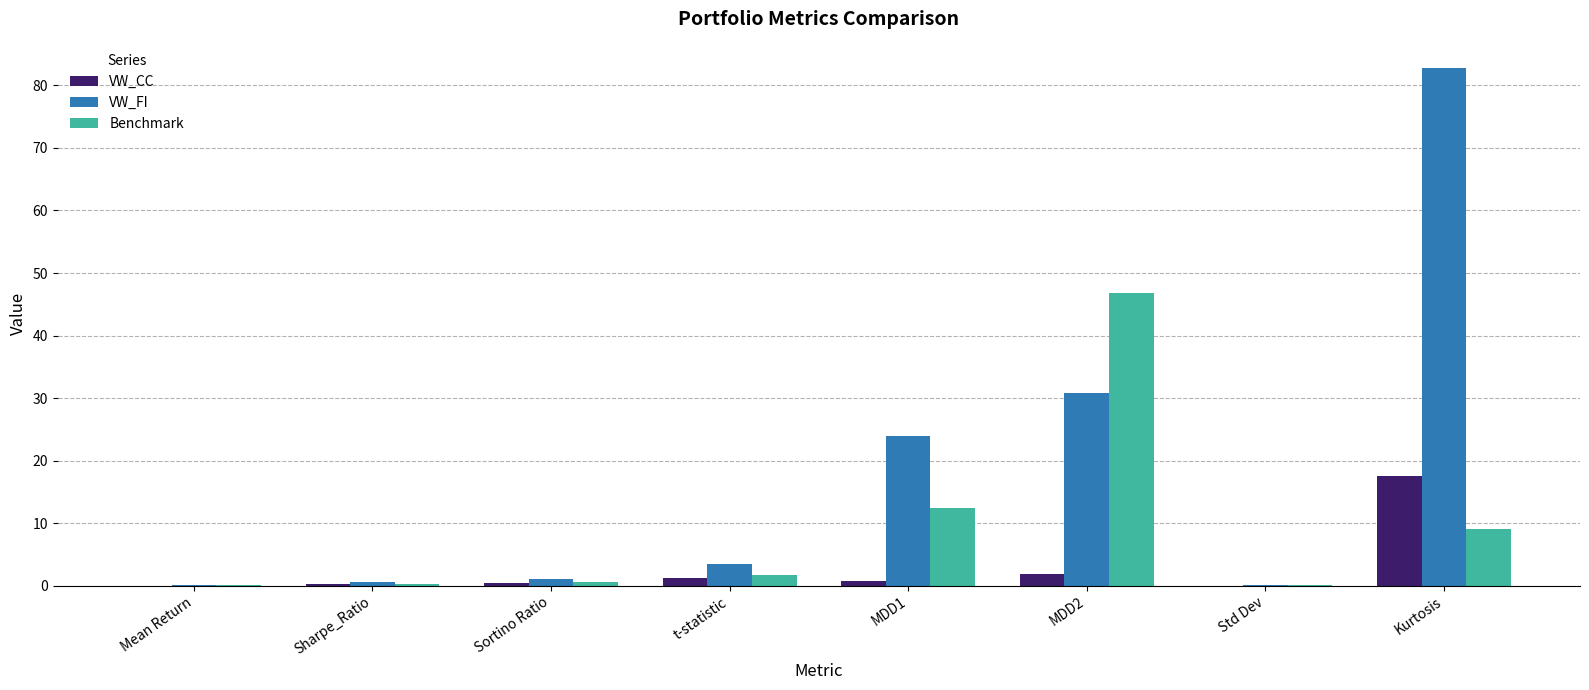

What is the total value across all series at Sharpe_Ratio?

1.1